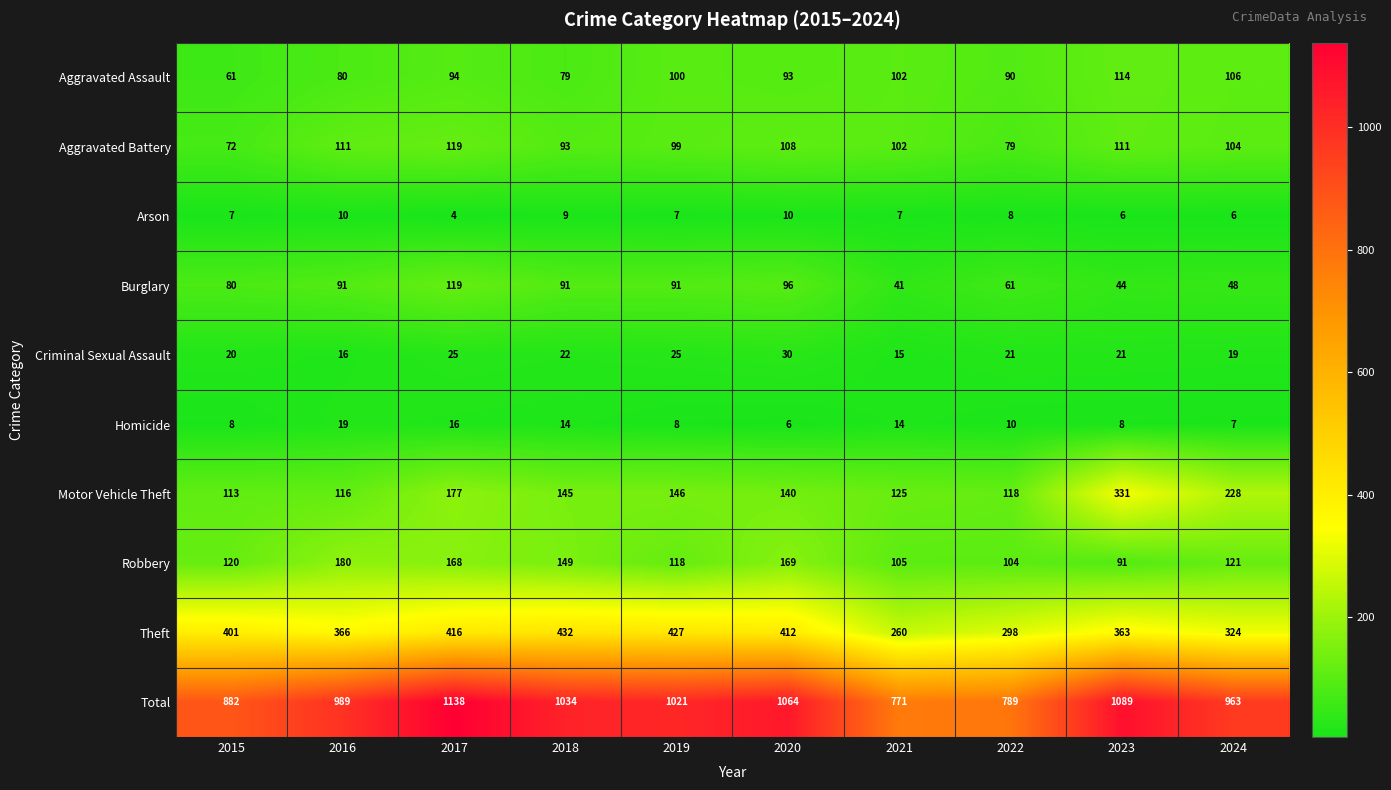

At how many categories does at least one series exceed 341?

10